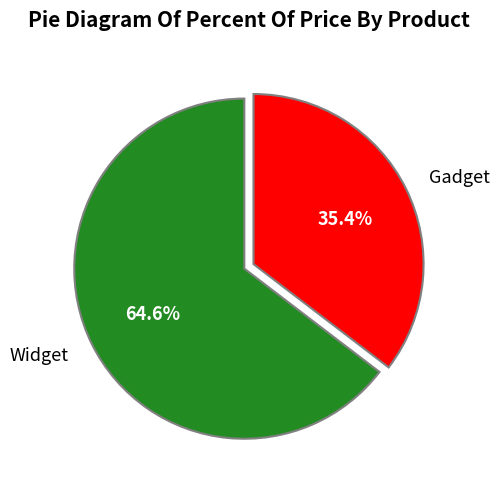

To the nearest percent, what is the difference between the Gadget and Widget slice percentages?

29%